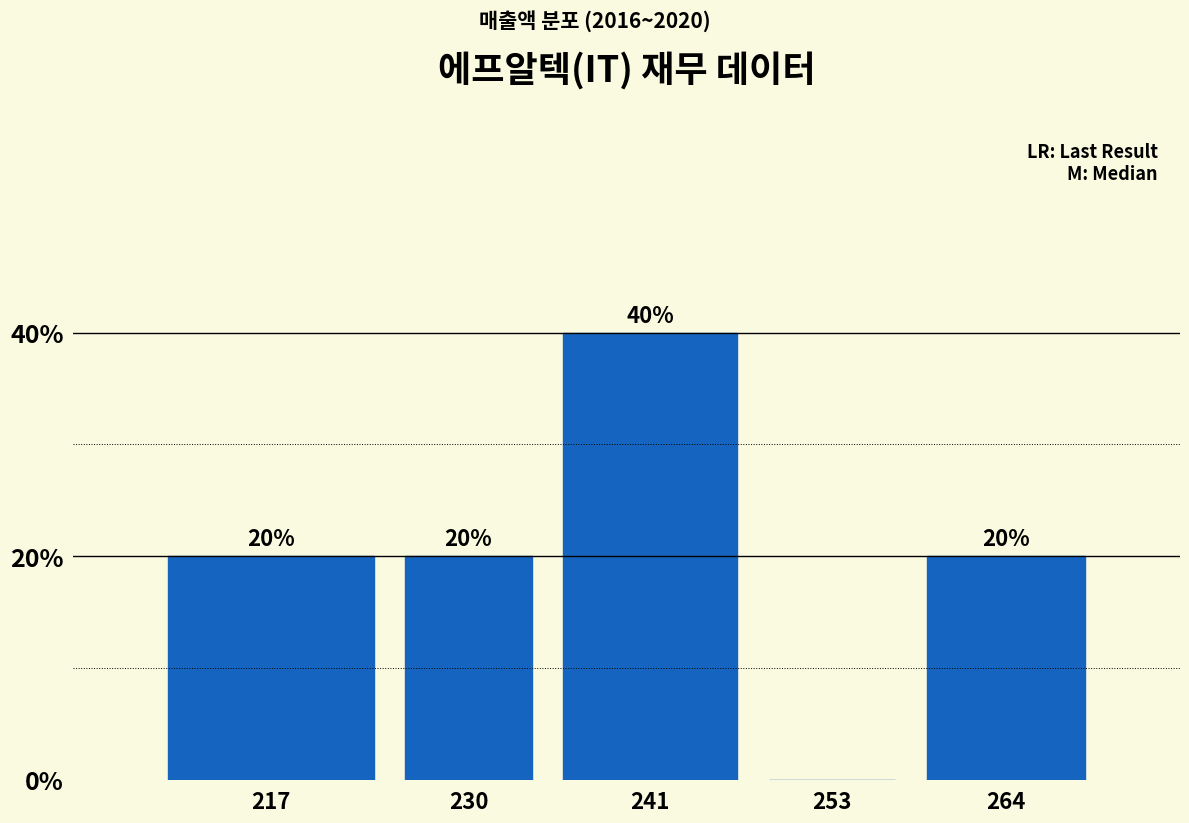

Reading left to right, list all the values displayed in this chart.

217=20	230=20	241=40	253=0	264=20